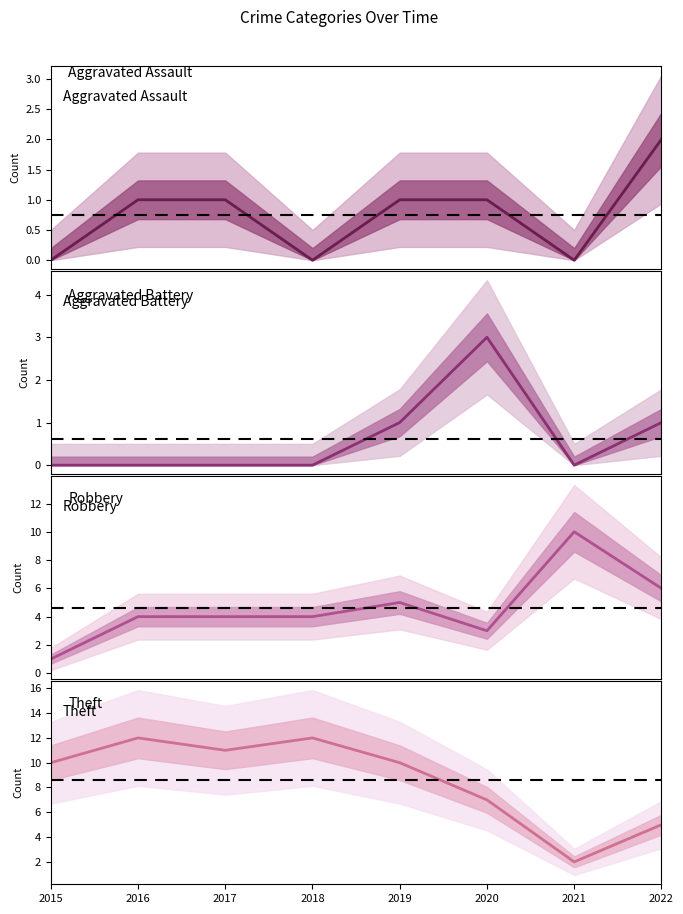

Is this an area chart (filled region under the line)?

No